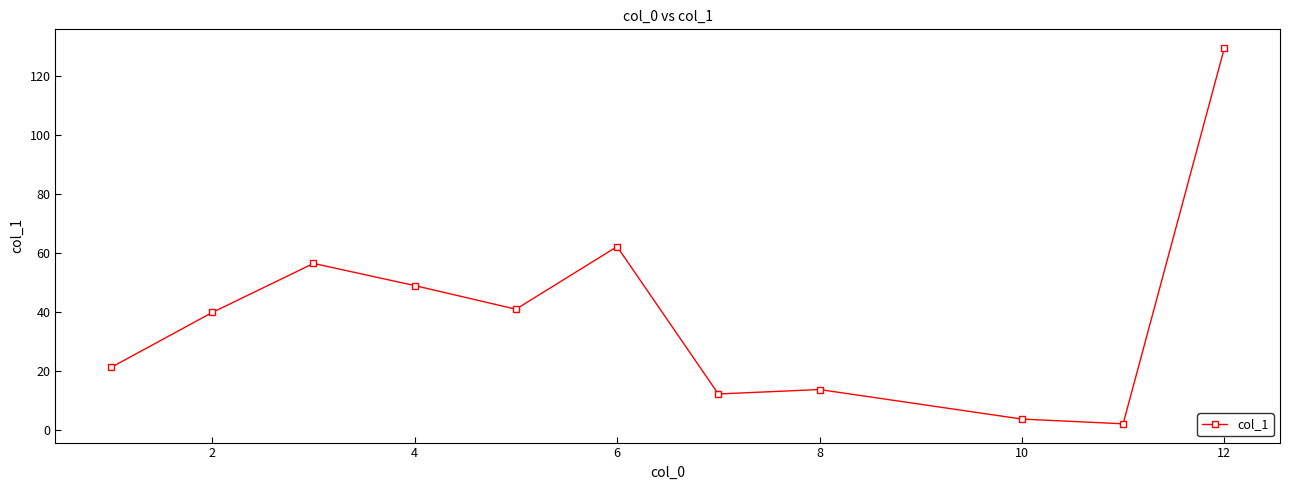

What is the maximum value shown in the chart?

129.3